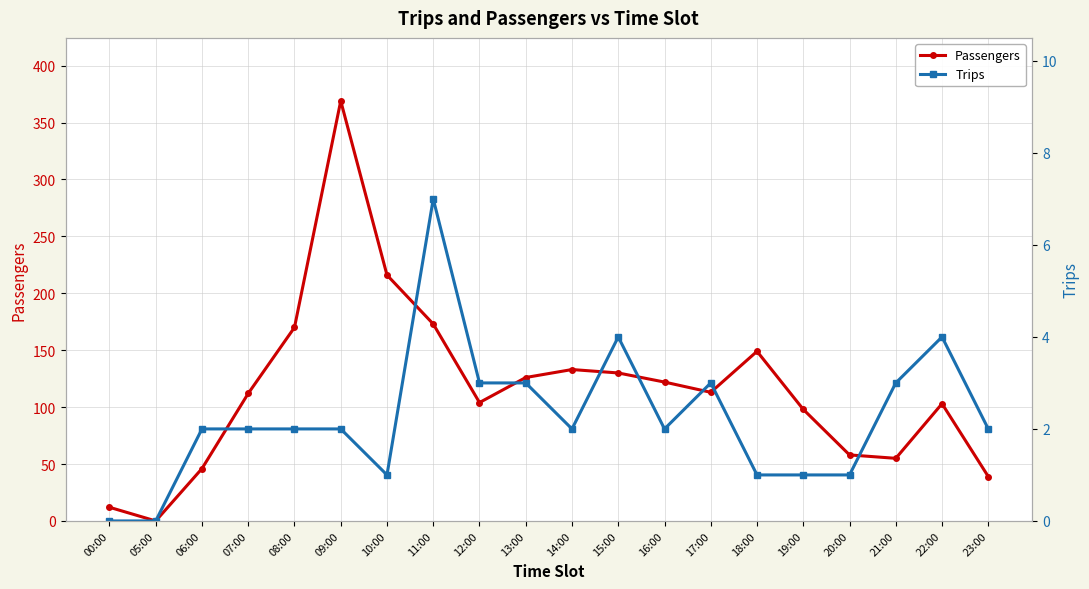

What is the total value across all series at 10:00?

217